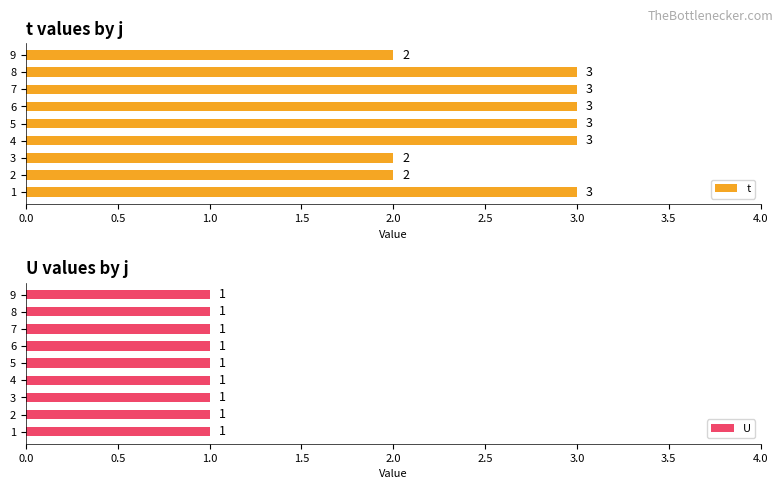

What value does the t series have at 4?

3